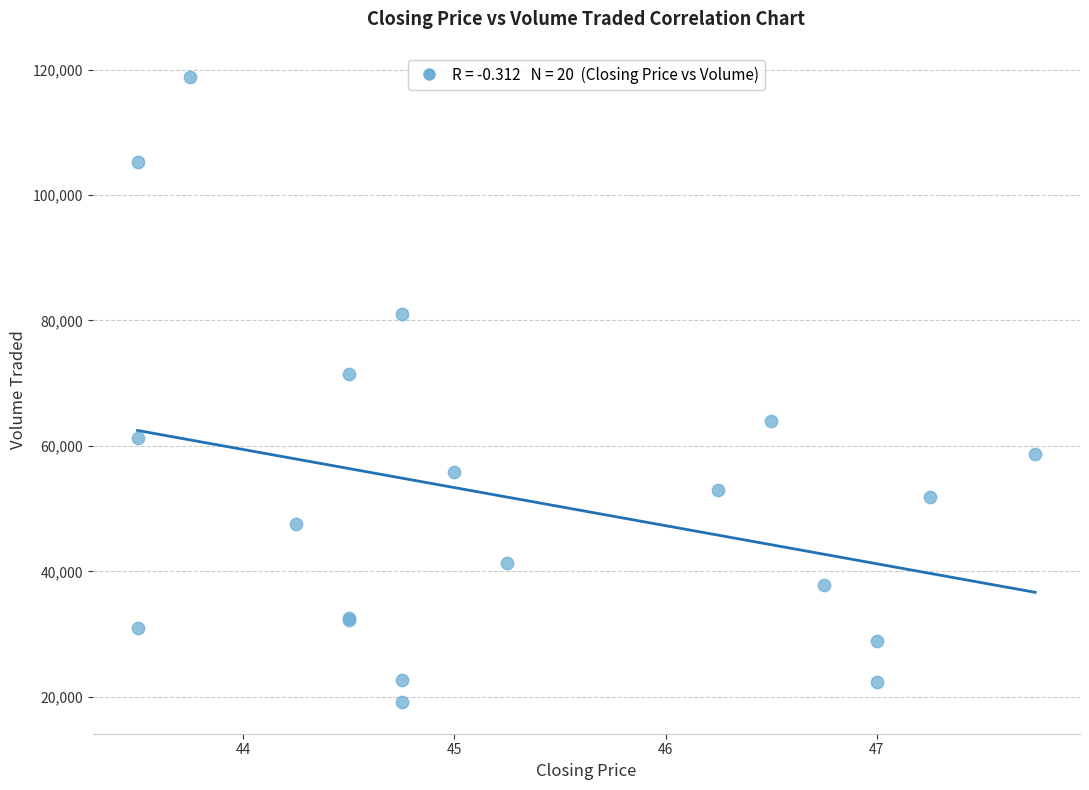

What Y value in the scatter plot is closest to 68950?

71500